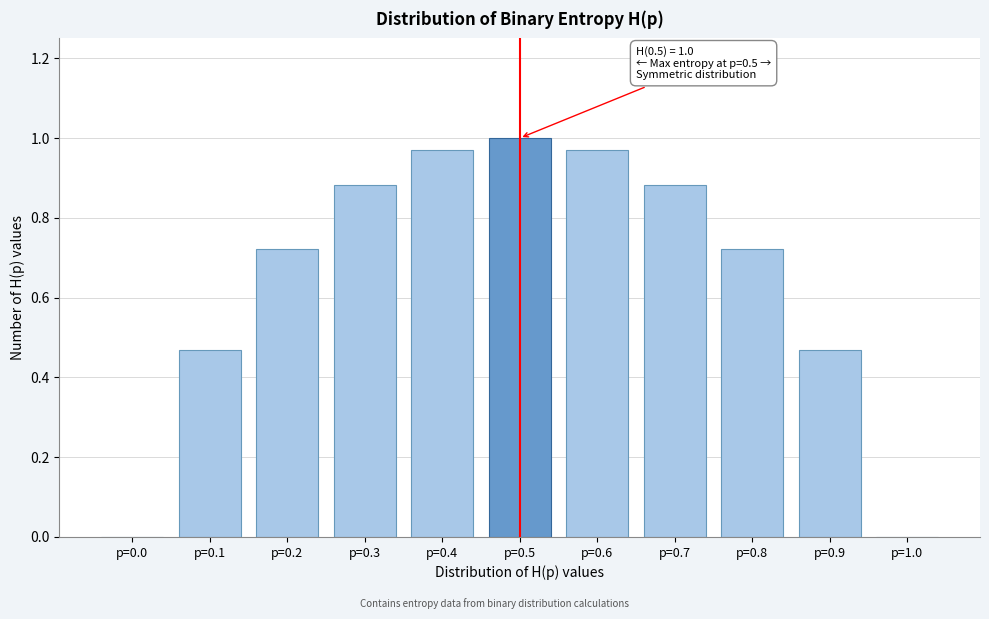

Between p=0.9 and p=0.3, which is larger?

p=0.3